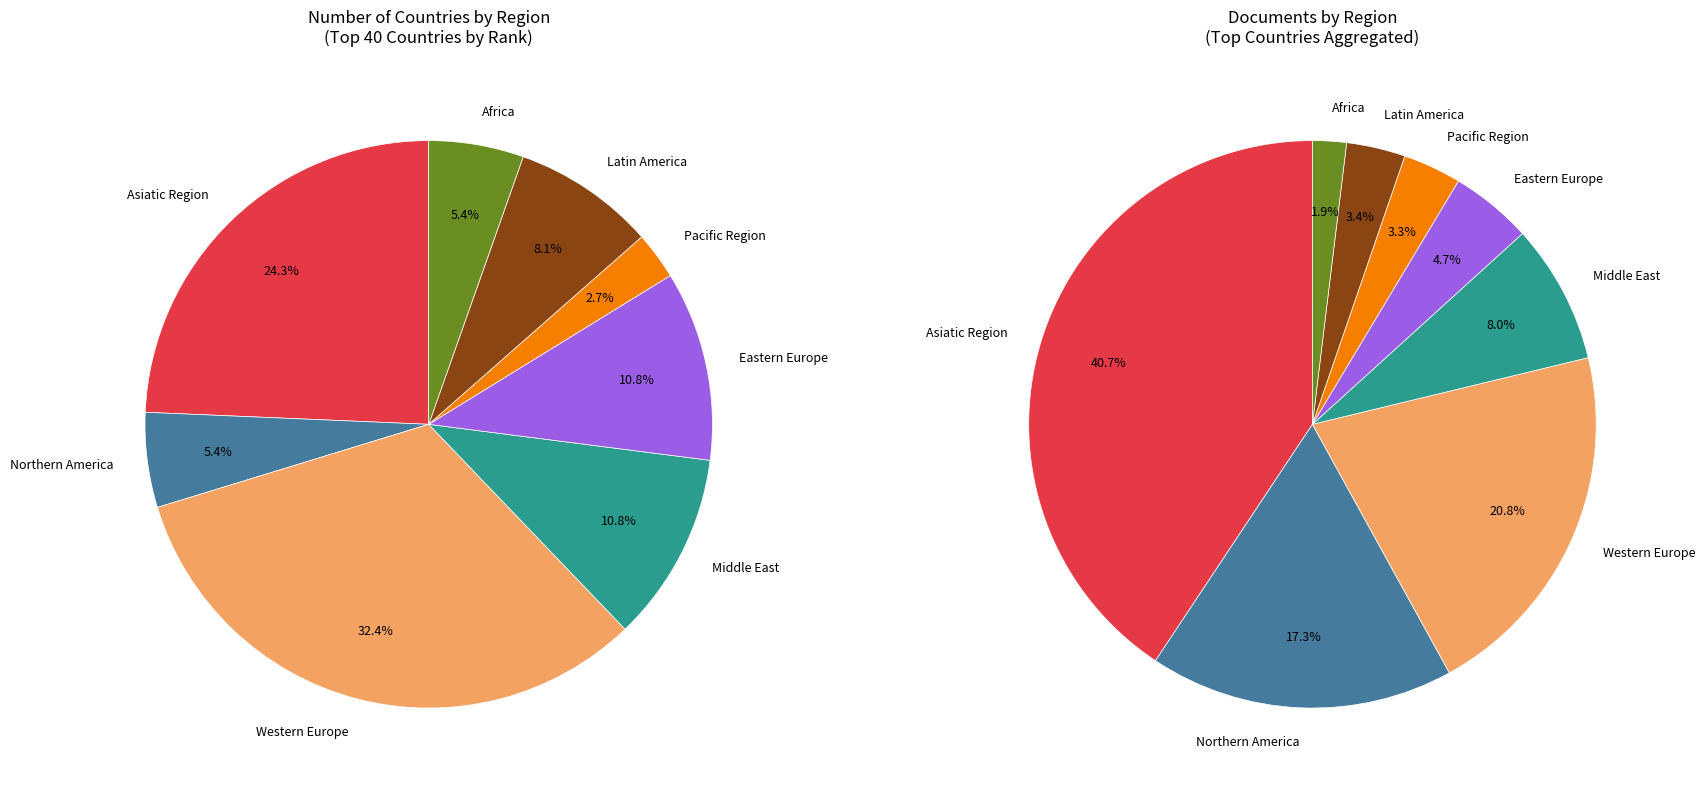

Which category has the biggest portion of the pie?

Western Europe